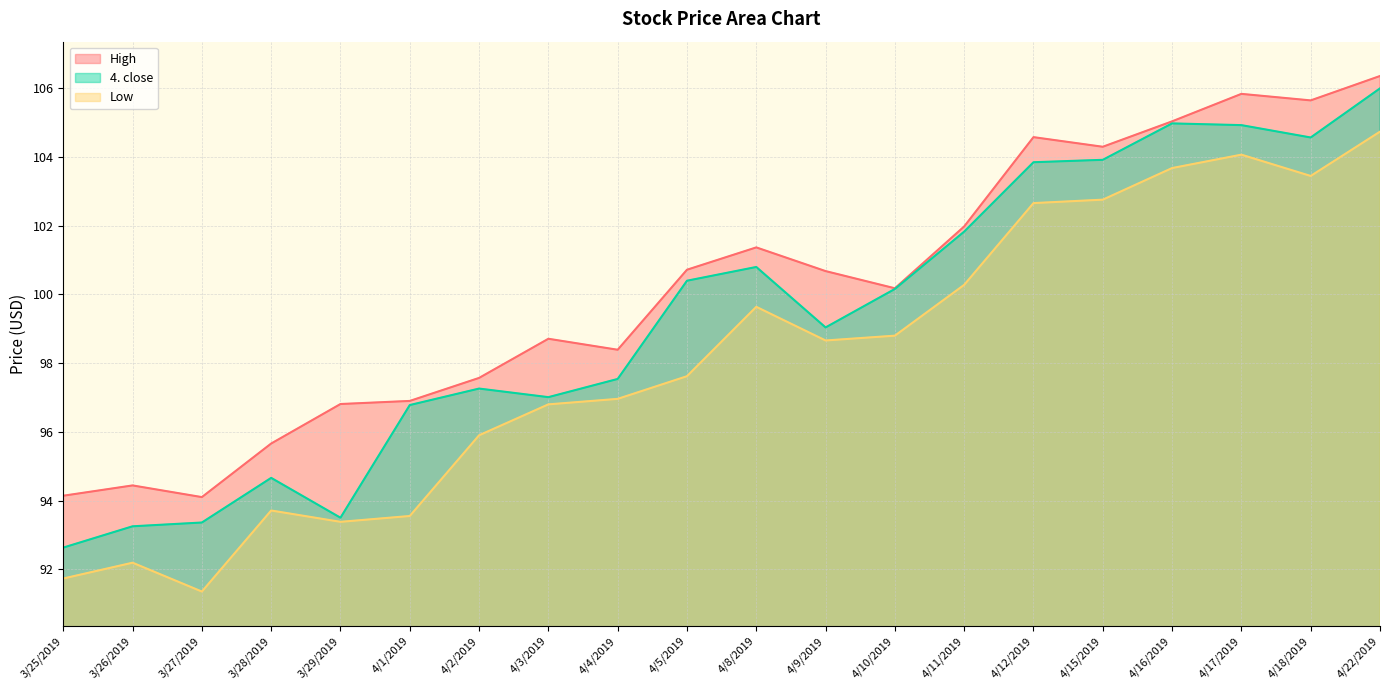

How many categories are shown in the chart?

20